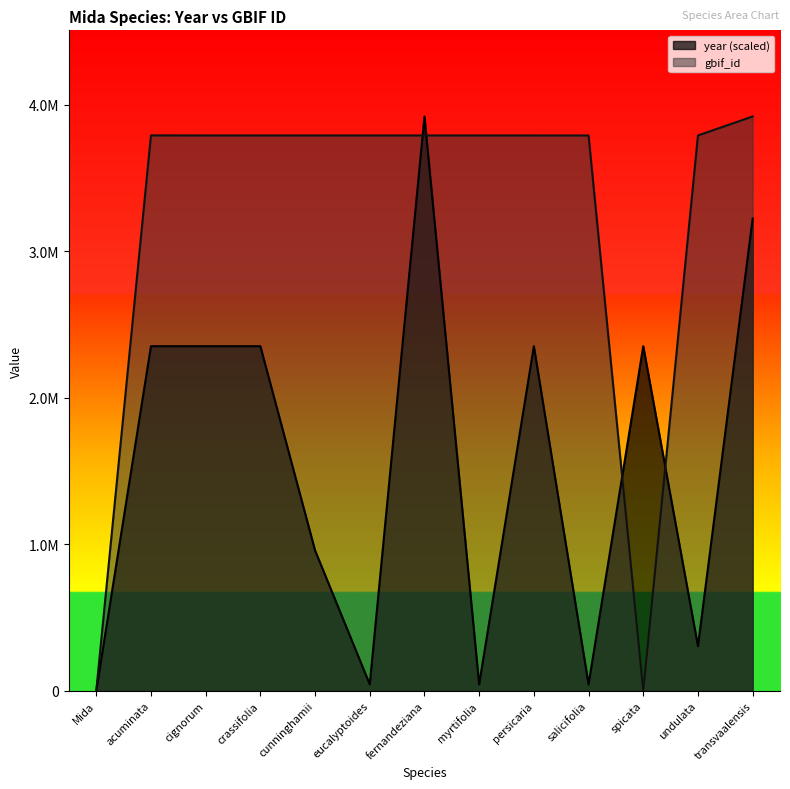

Which has a higher value, fernandeziana or spicata?

fernandeziana